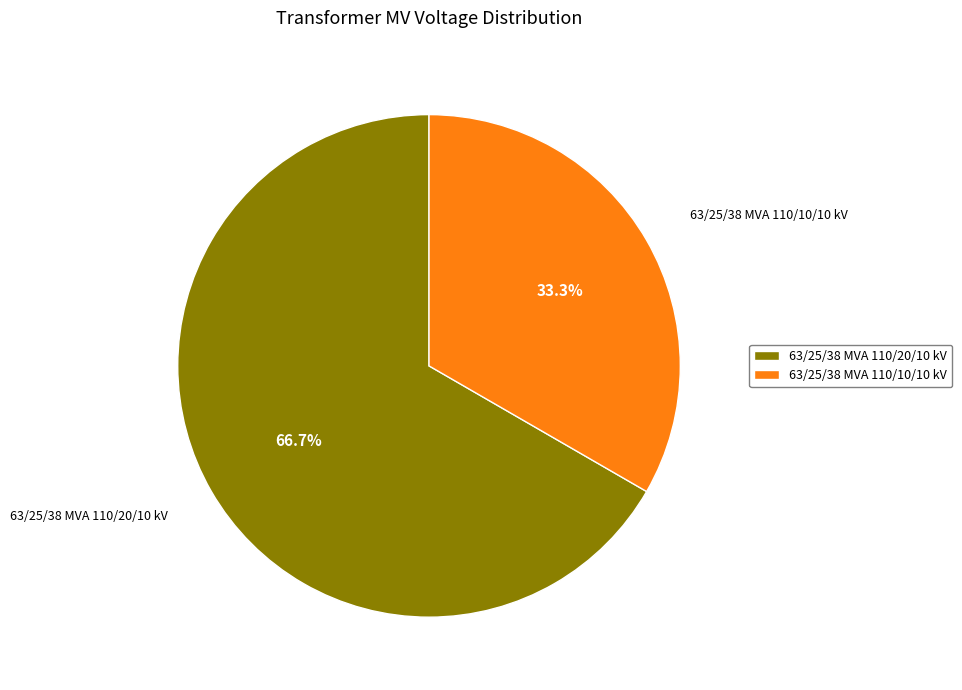

To the nearest percent, what is the combined percentage of 63/25/38 MVA 110/10/10 kV and 63/25/38 MVA 110/20/10 kV?

100%